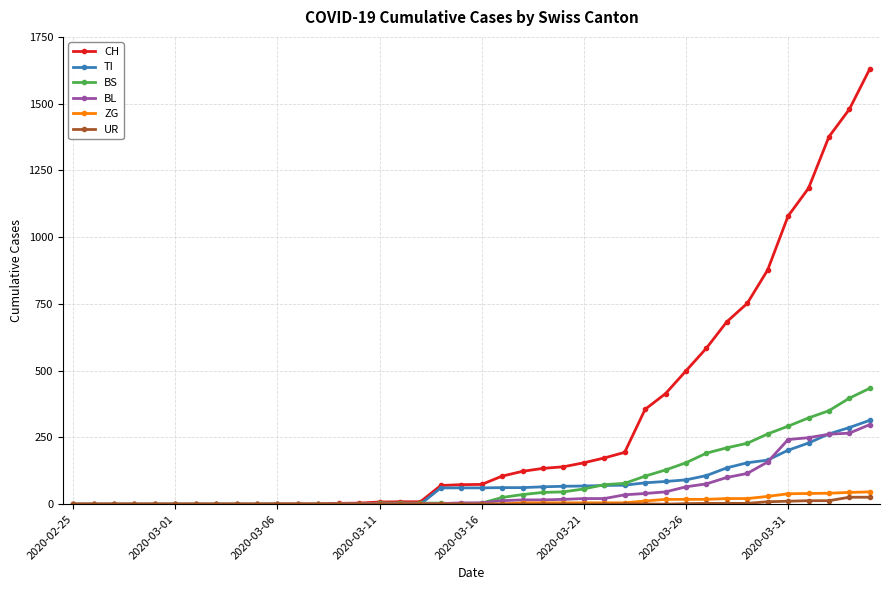

Which series has the largest range (max minus min)?

CH